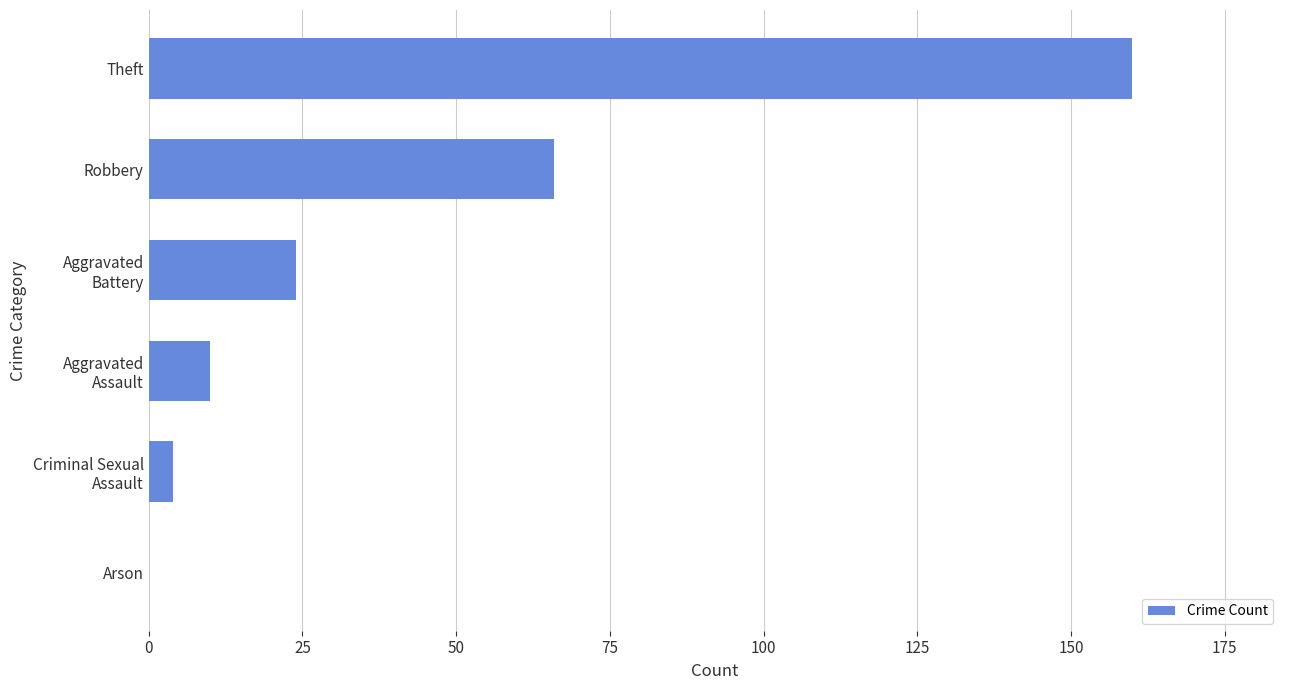

Count the number of categories in the chart.

6